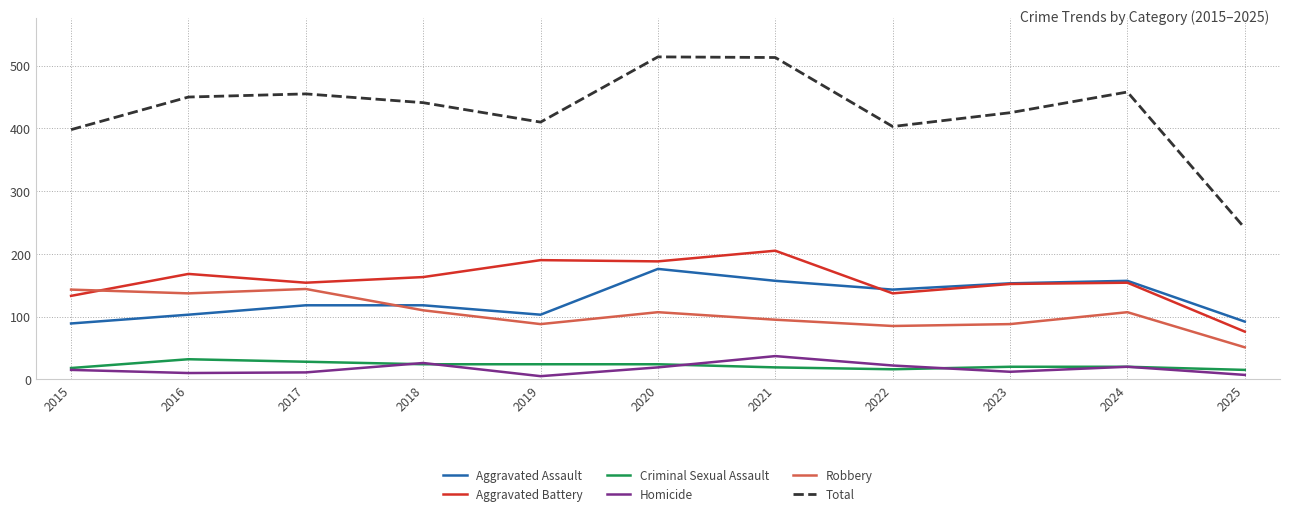

Is the value of Aggravated Battery at 2025 greater than the value of Criminal Sexual Assault at 2023?

Yes